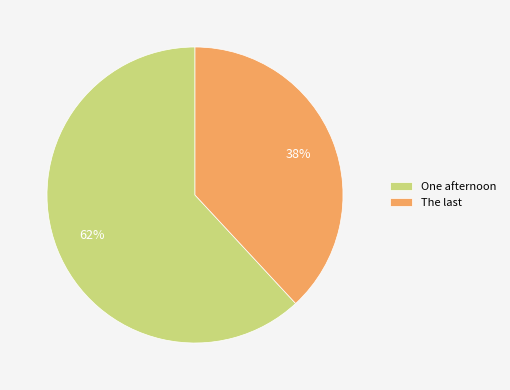

Is it true that One afternoon is 62% of the pie?

True